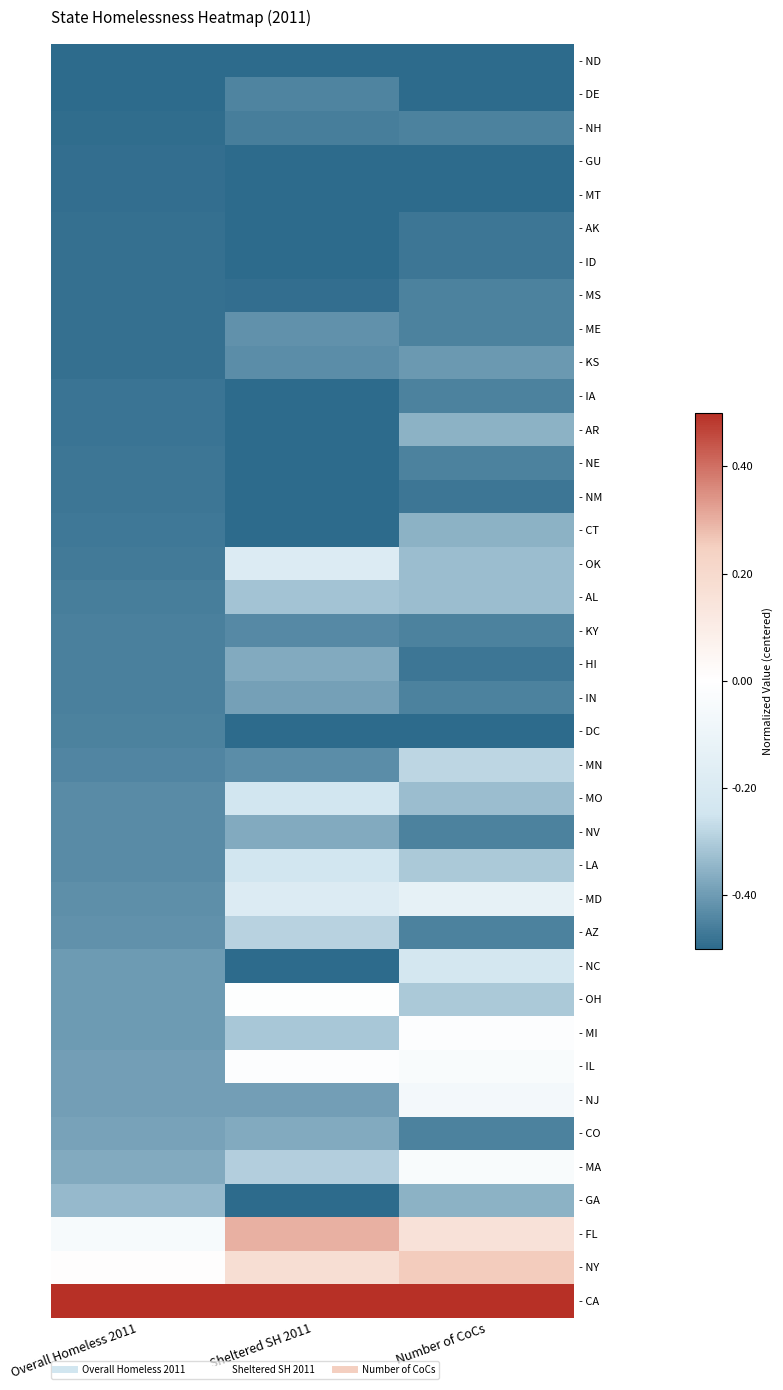

Which category has the lowest value across all series?

Overall Homeless 2011